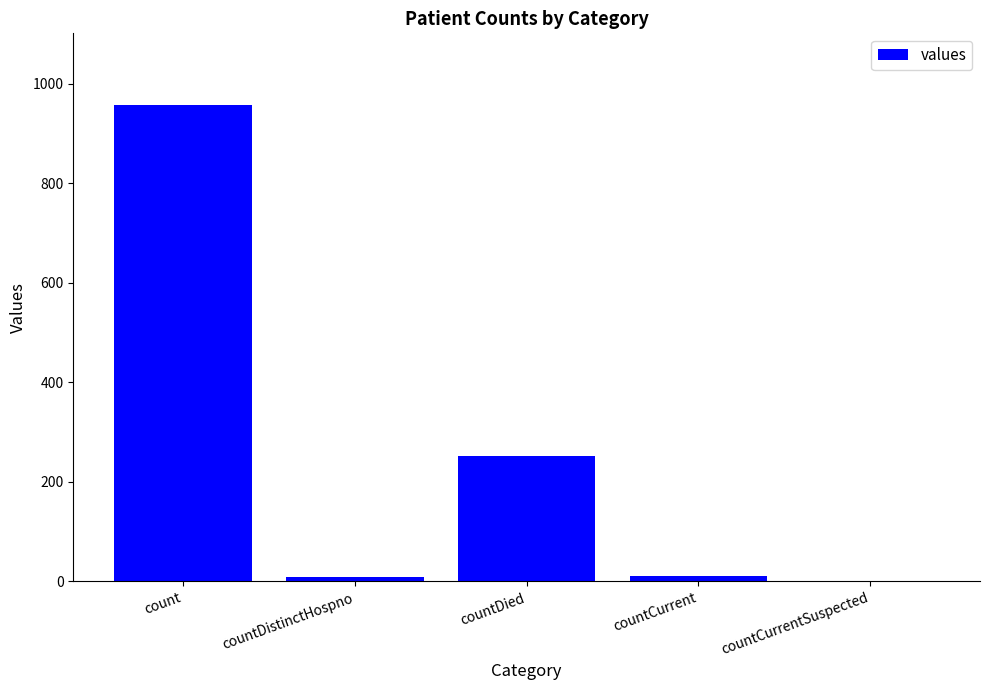

The value at countCurrentSuspected is 544. True or false?

False